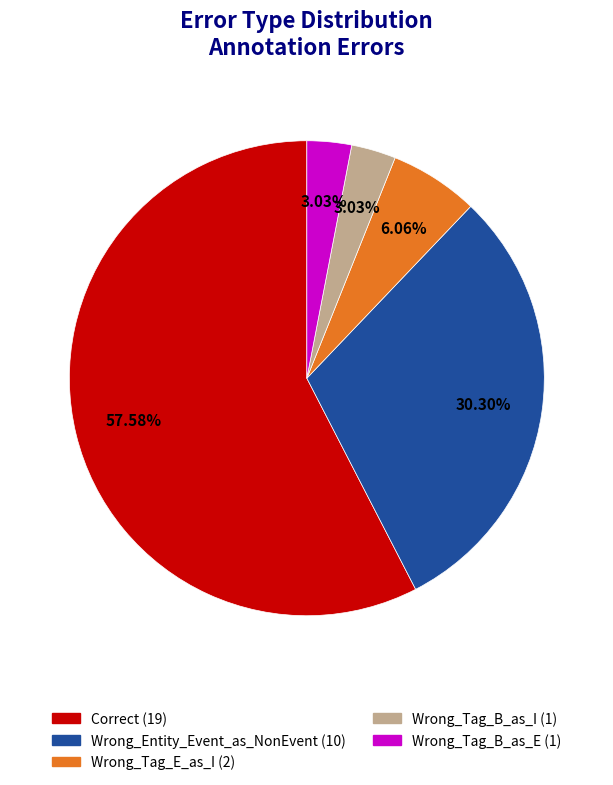

Is it true that Correct is 58% of the pie?

True